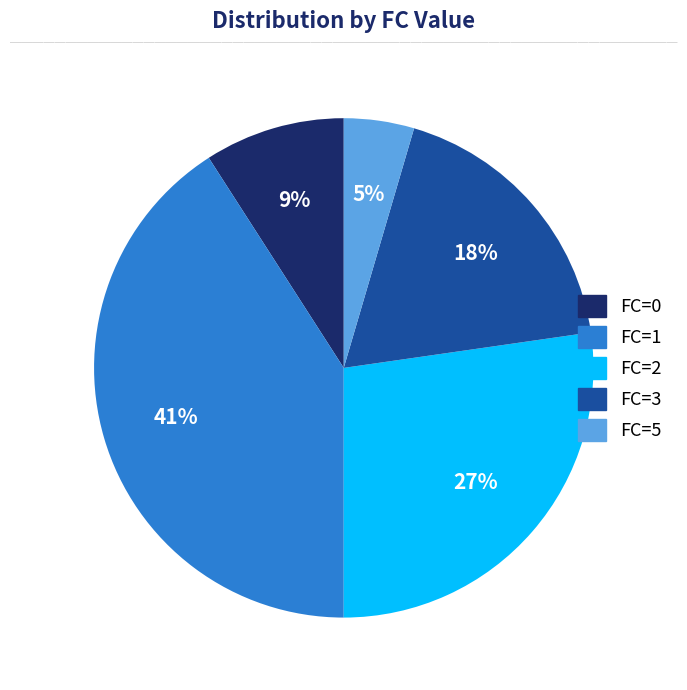

Does any single category account for the majority?

No